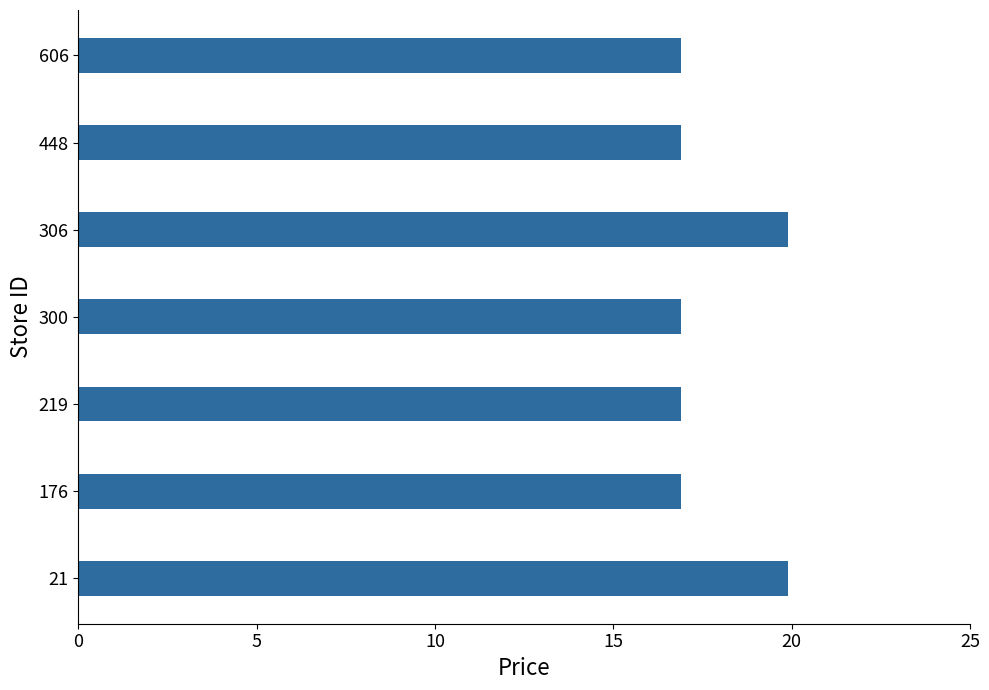

What is the average value?

17.8